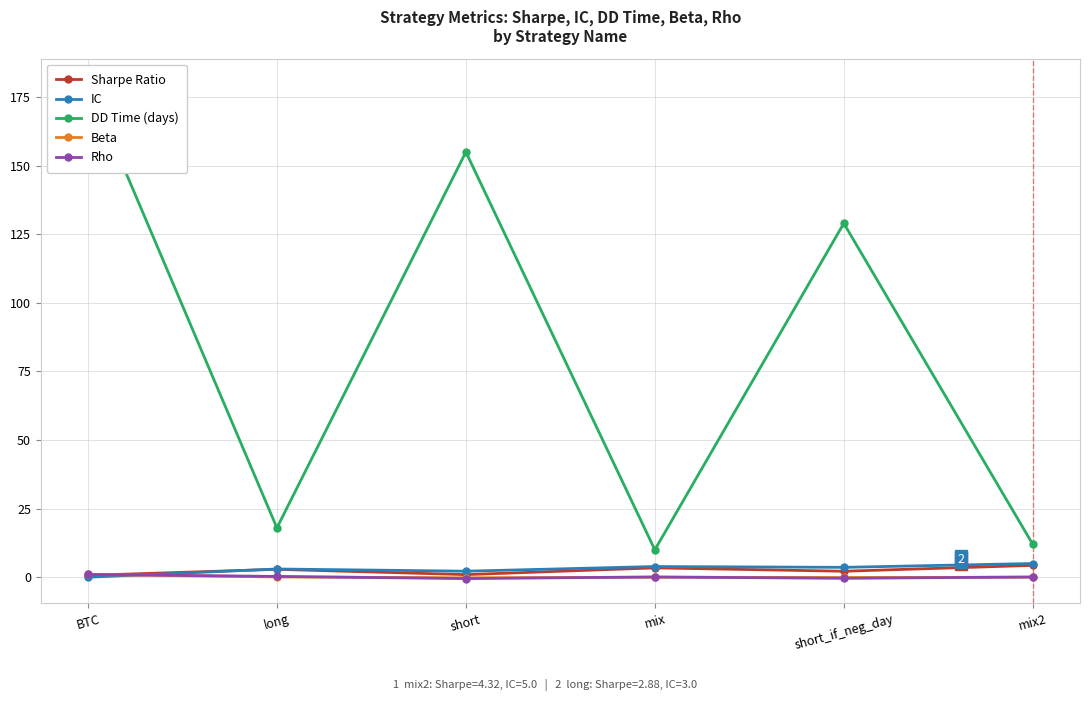

What is the difference between the second highest and second lowest values in the Rho series?

0.7